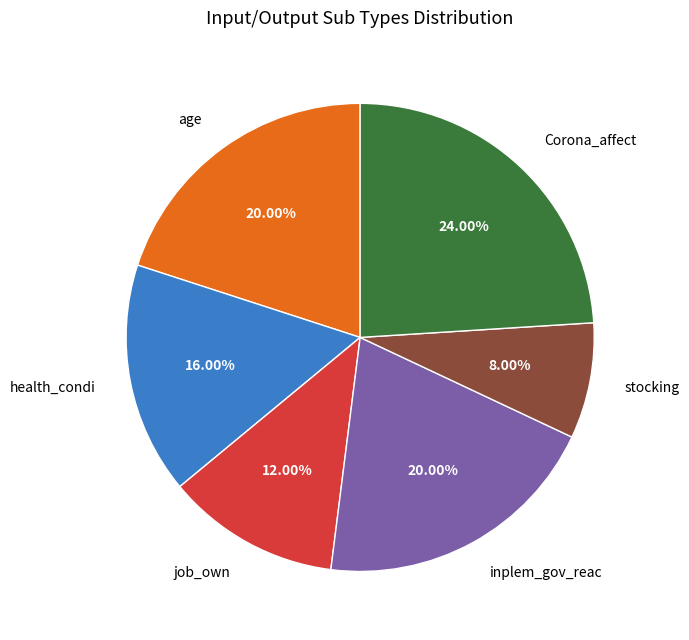

What is the largest slice in the pie chart?

Corona_affect